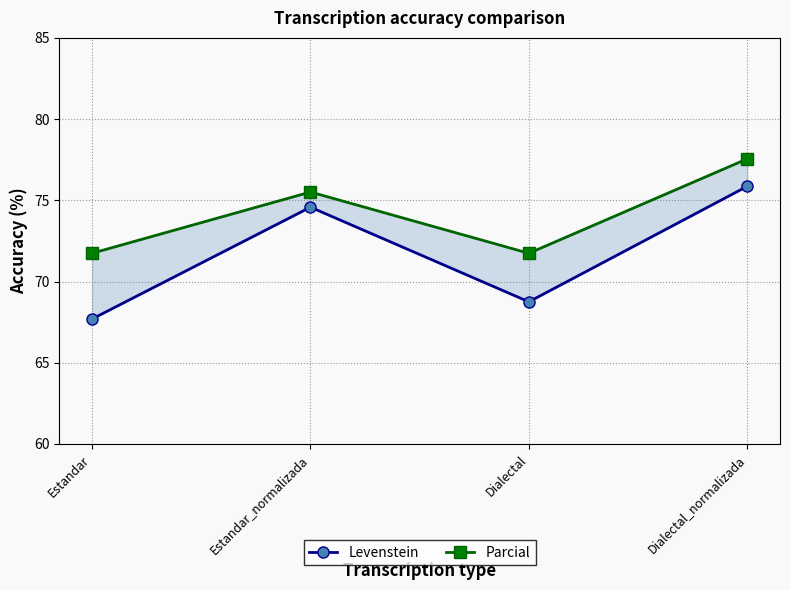

What is the maximum value for Levenstein?

75.9